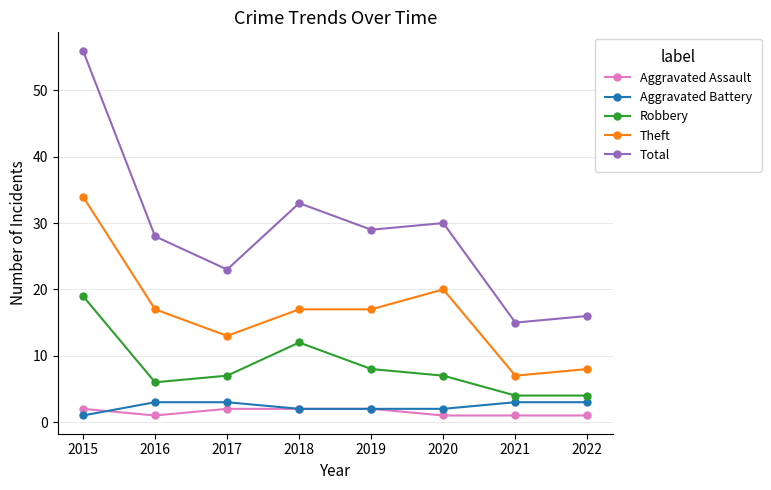

True or false: Robbery has a value of 19 at 2015.

True